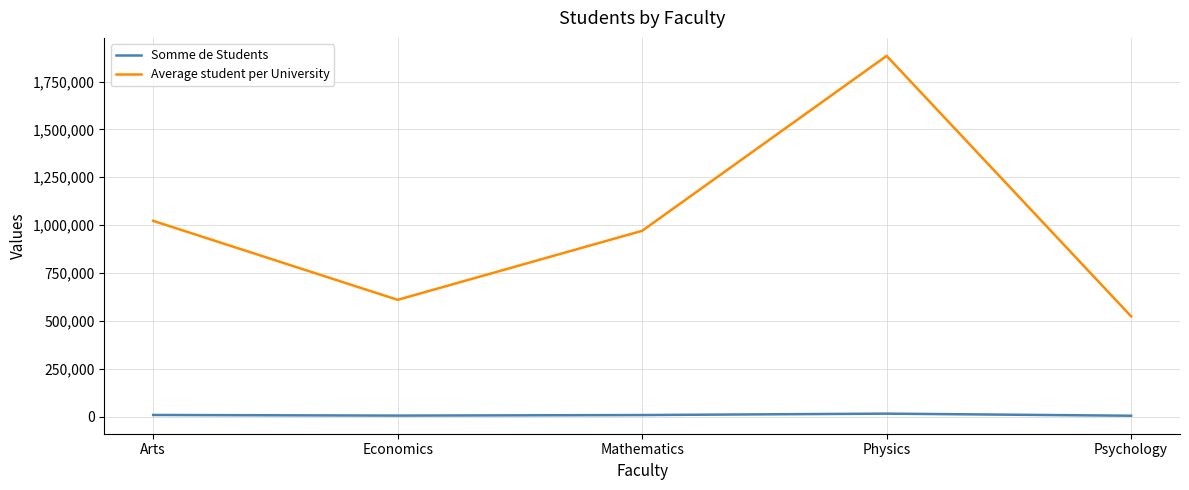

True or false: Average student per University and Somme de Students intersect in this chart.

False